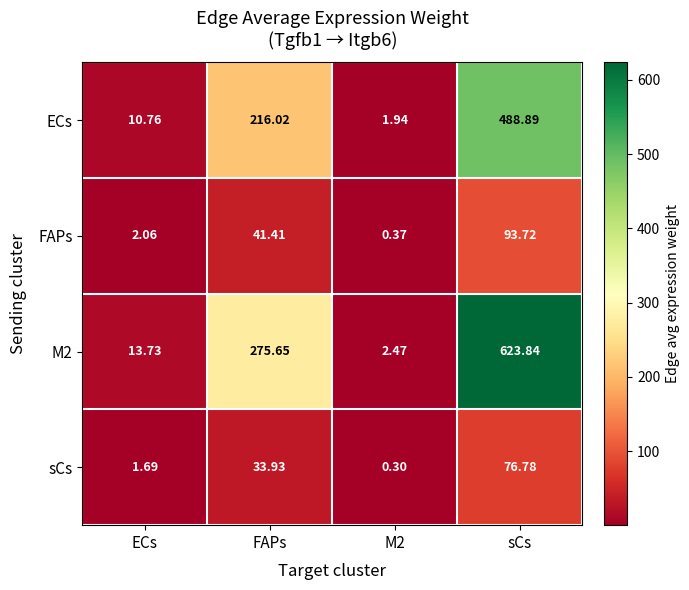

Which series has the largest total across all categories?

M2